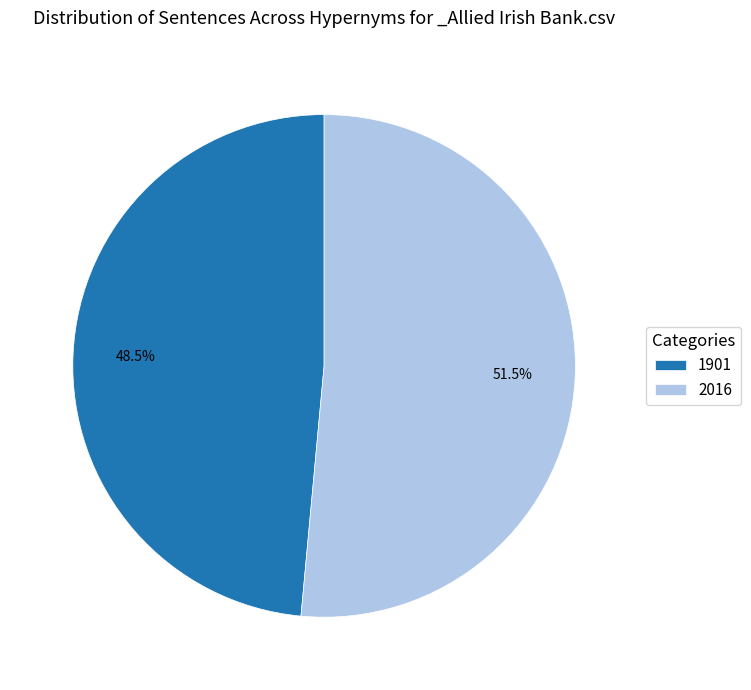

Approximately how many times larger is the value at 2016 compared to 1901?

1.1